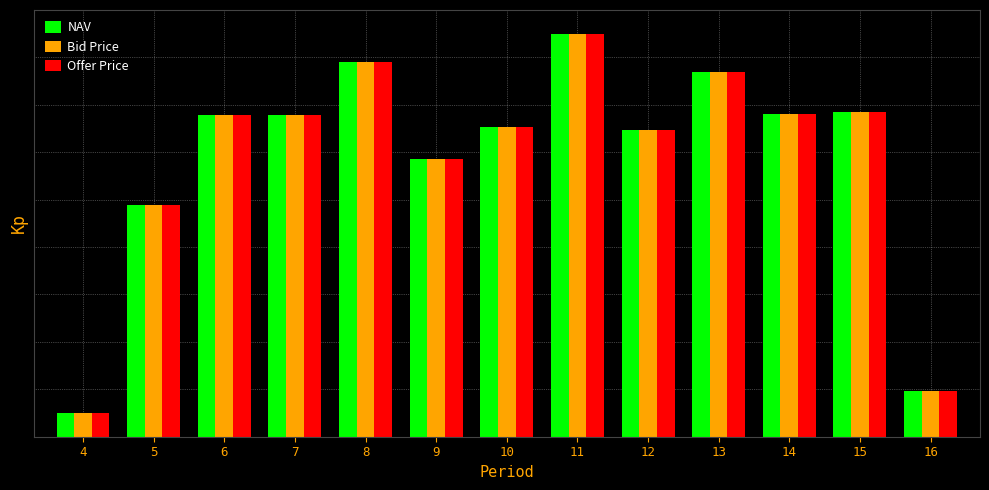

What is the value of the NAV bar at the 12th from the left?

6.8